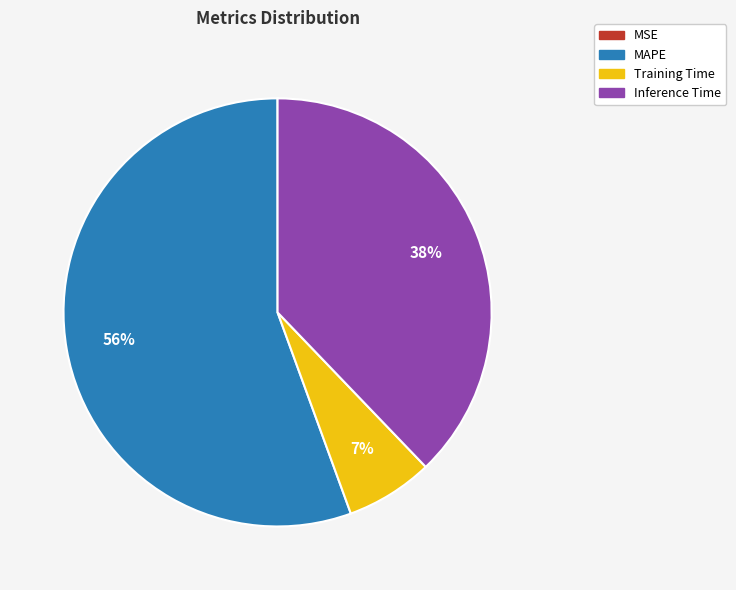

Combined, do Inference Time and Training Time account for over 50%?

No